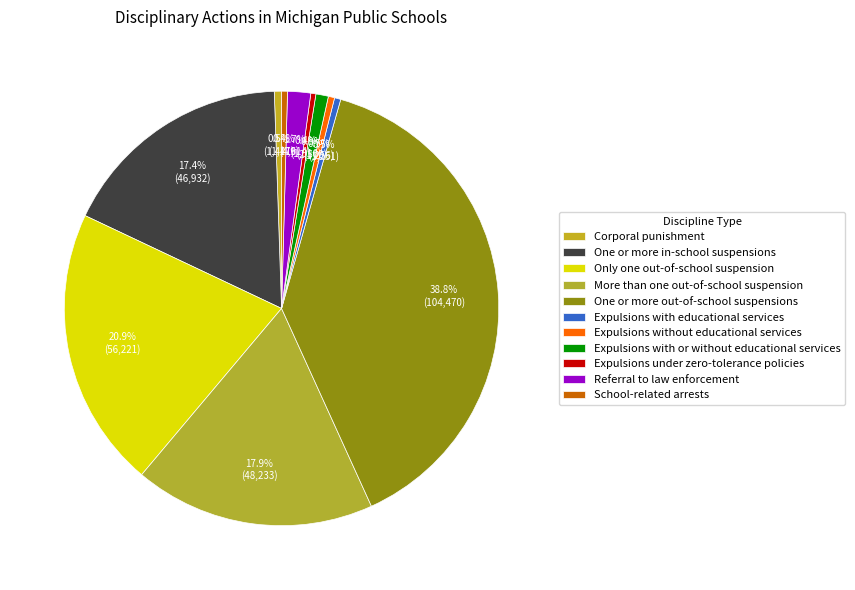

What is the largest slice in the pie chart?

One or more out-of-school suspensions